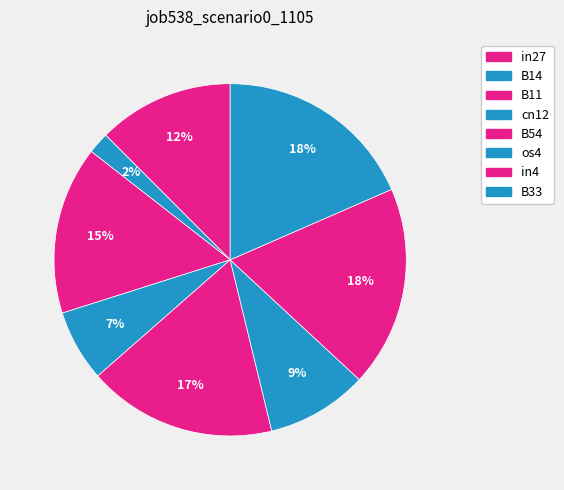

The os4 slice represents 3% of the pie. True or false?

False